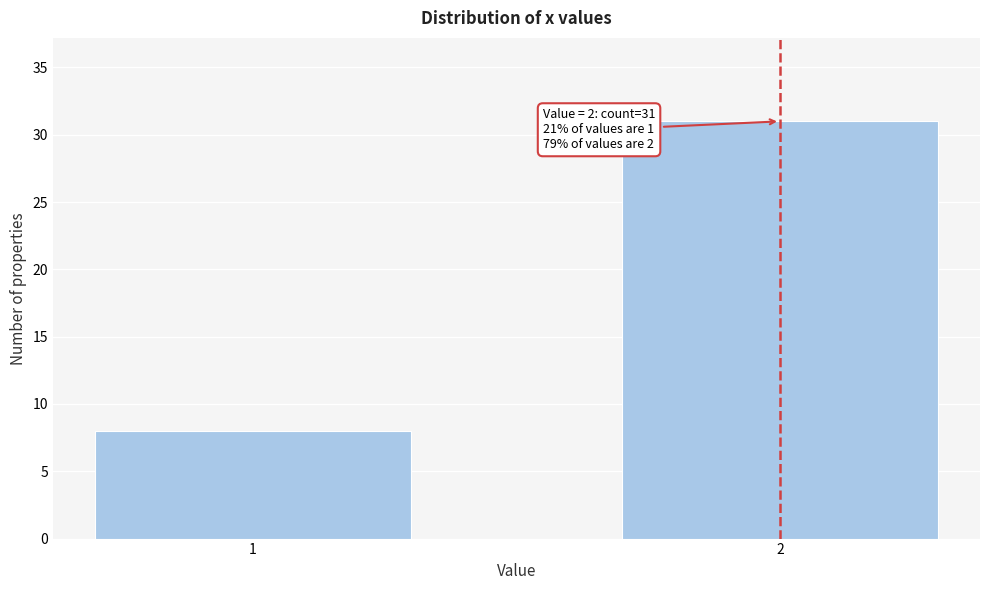

Reading right to left, transcribe all the data shown in this chart.

31	8